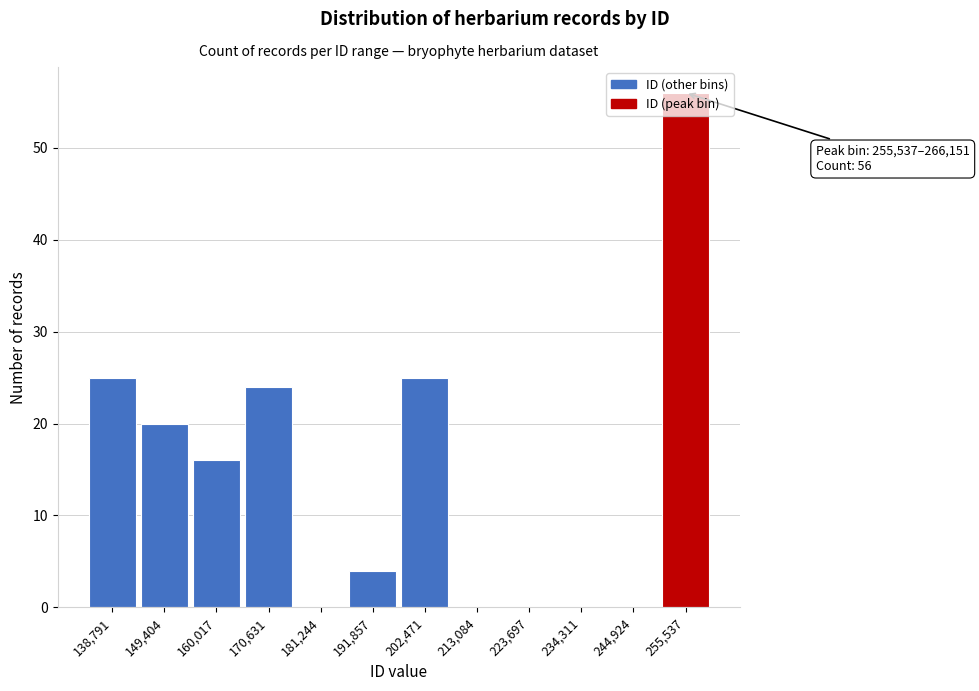

At which category does the chart reach its peak across all series?

255,537